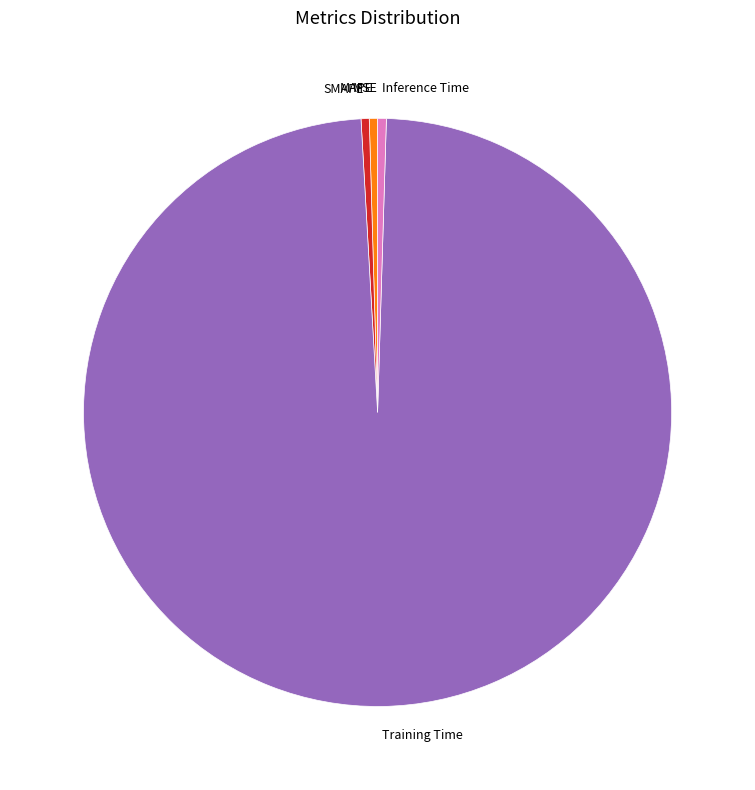

Is the sum of Inference Time and Training Time greater than half?

Yes